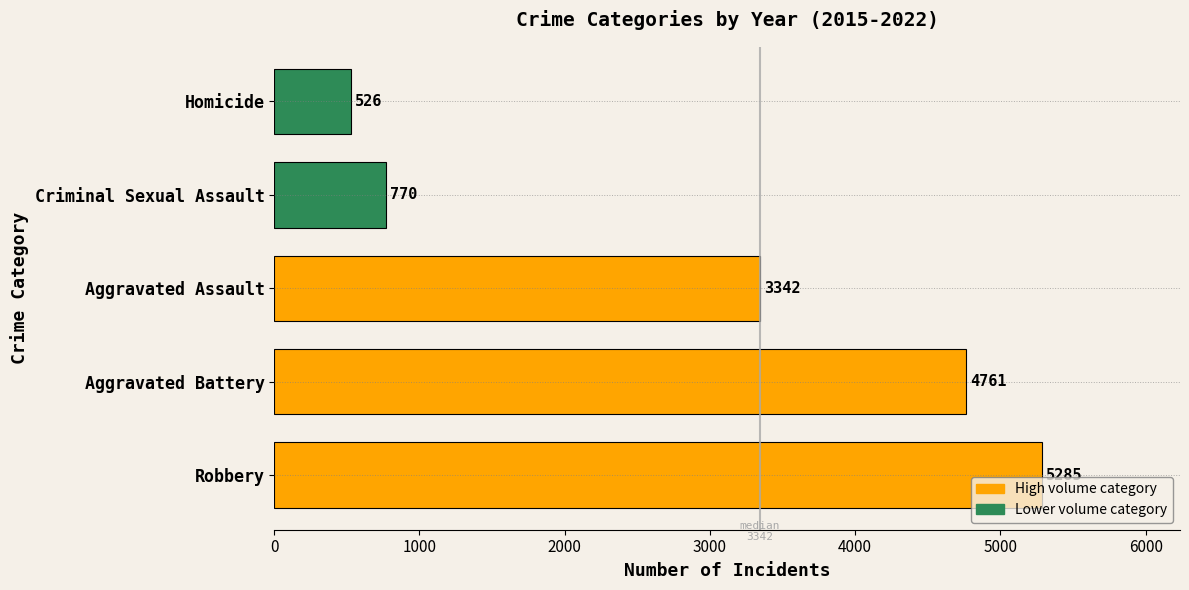

Count the number of data series in this chart.

1